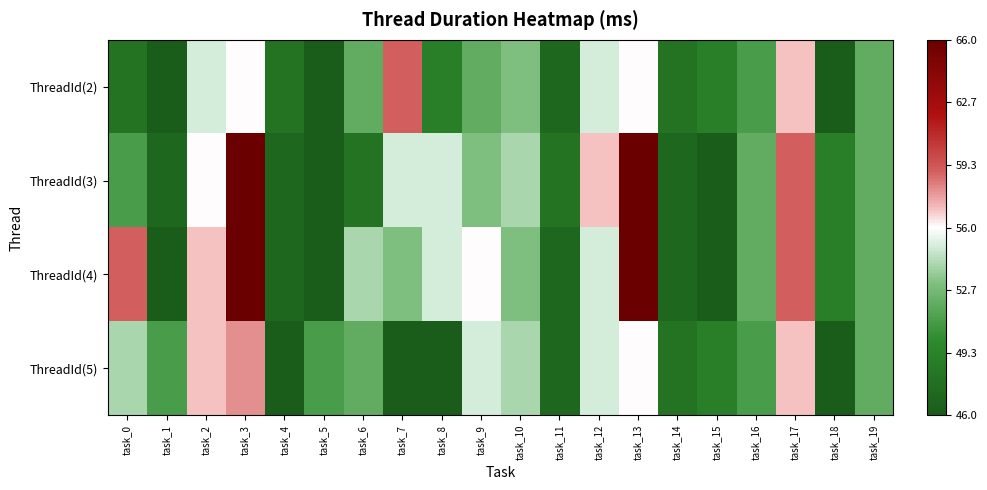

Which series has the widest spread of values?

ThreadId(3)